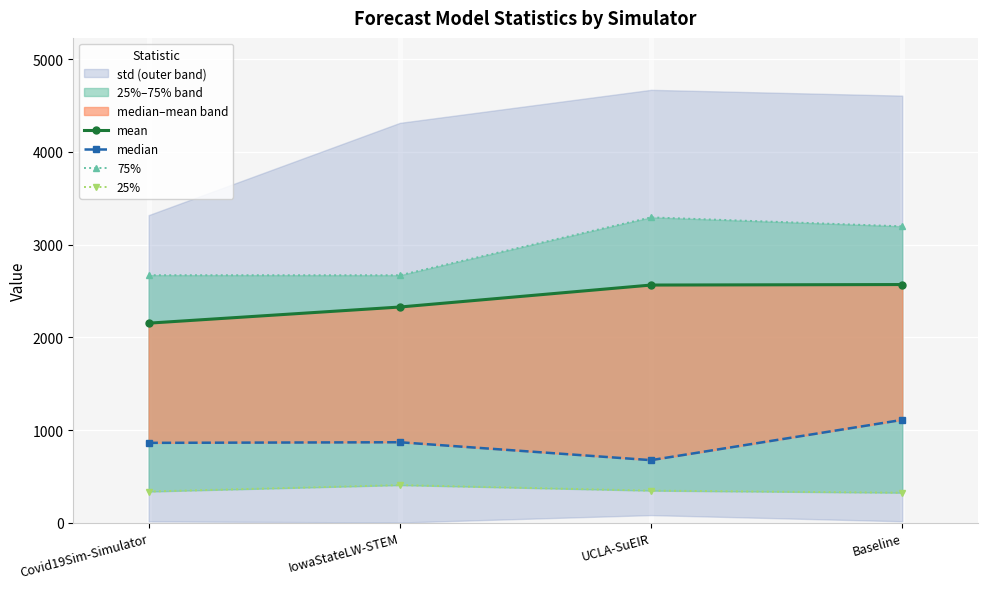

True or false: 75% and mean intersect in this chart.

False